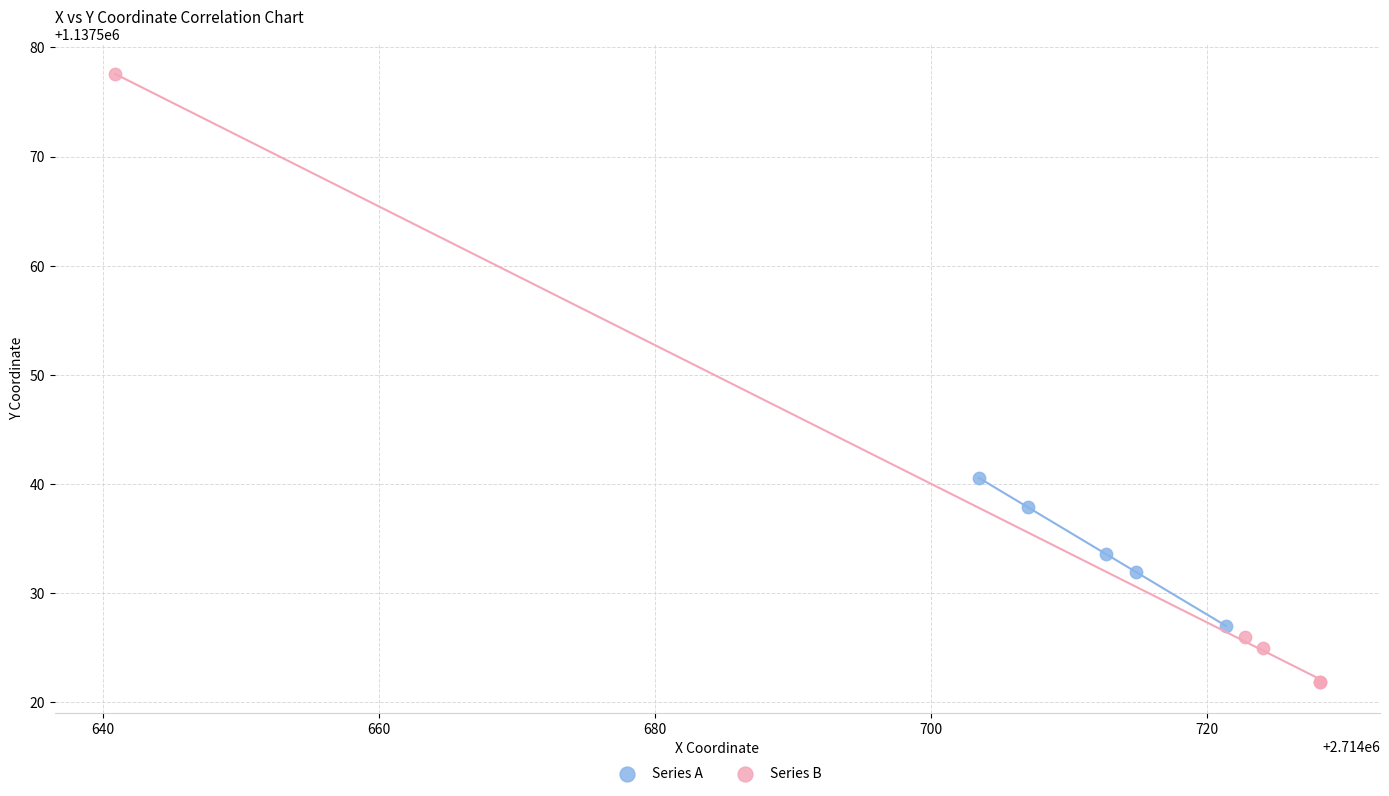

Which series reaches the minimum Y coordinate?

Series B